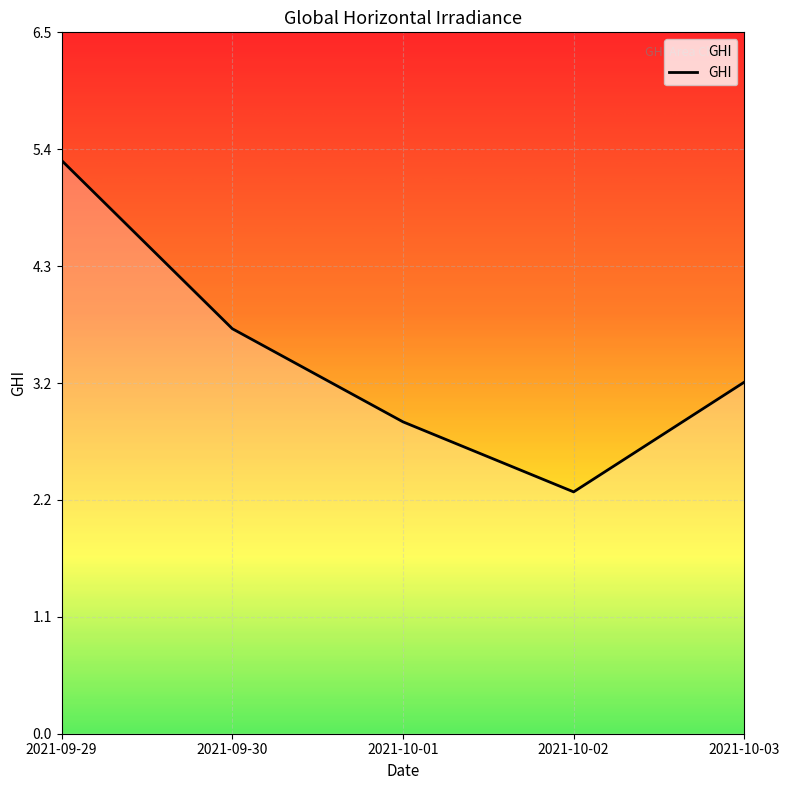

What position from the right is 2021-10-02?

2